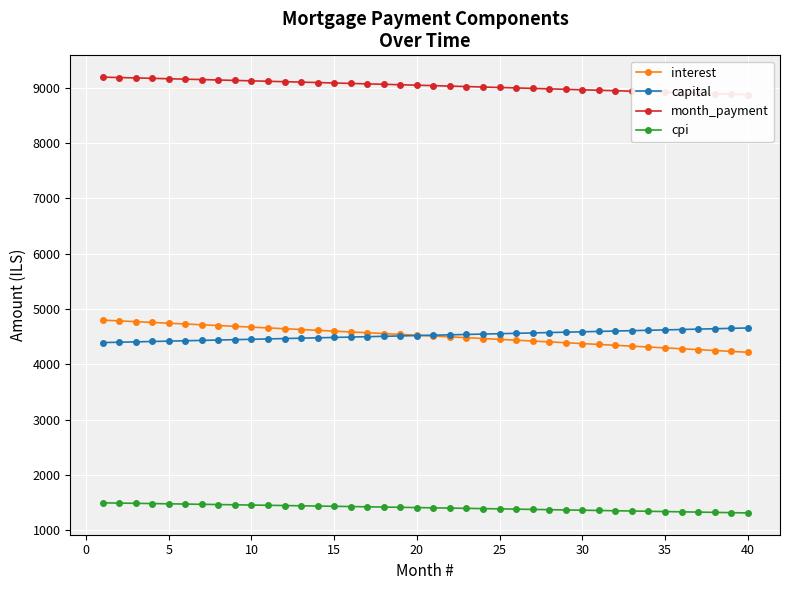

At how many categories does at least one series exceed 3277?

40